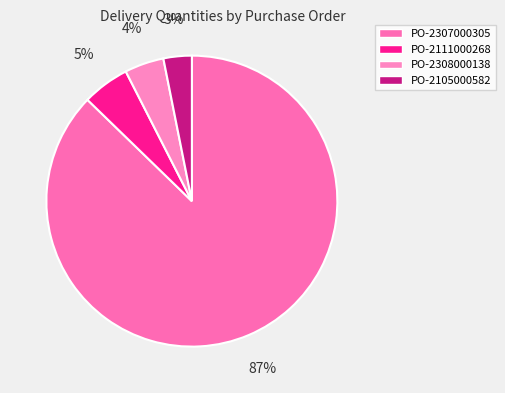

How many segments does this pie chart have?

4